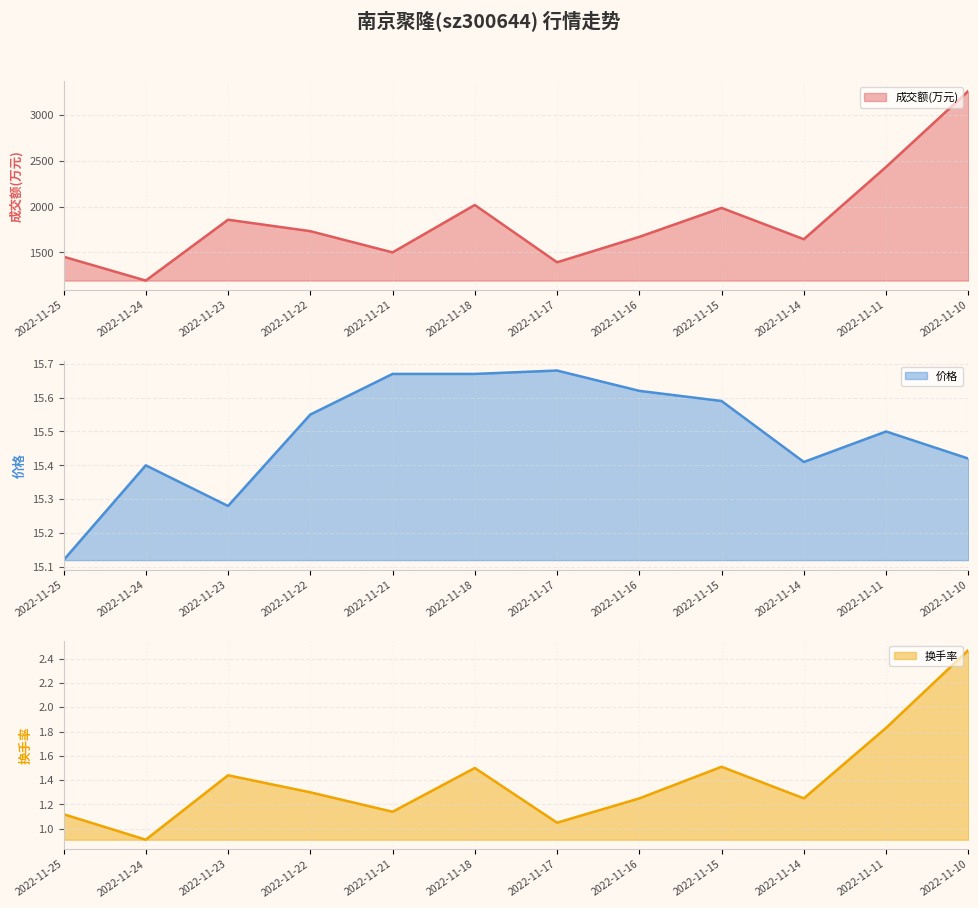

What is the difference between the 换手率 values at 2022-11-25 and 2022-11-15?

0.4